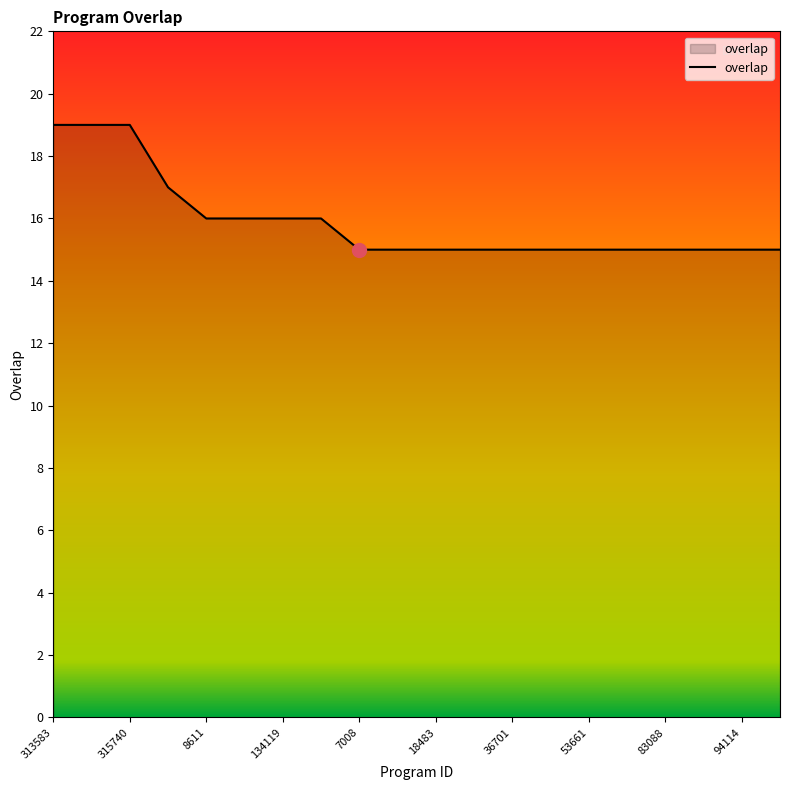

What is the maximum value shown in the chart?

19